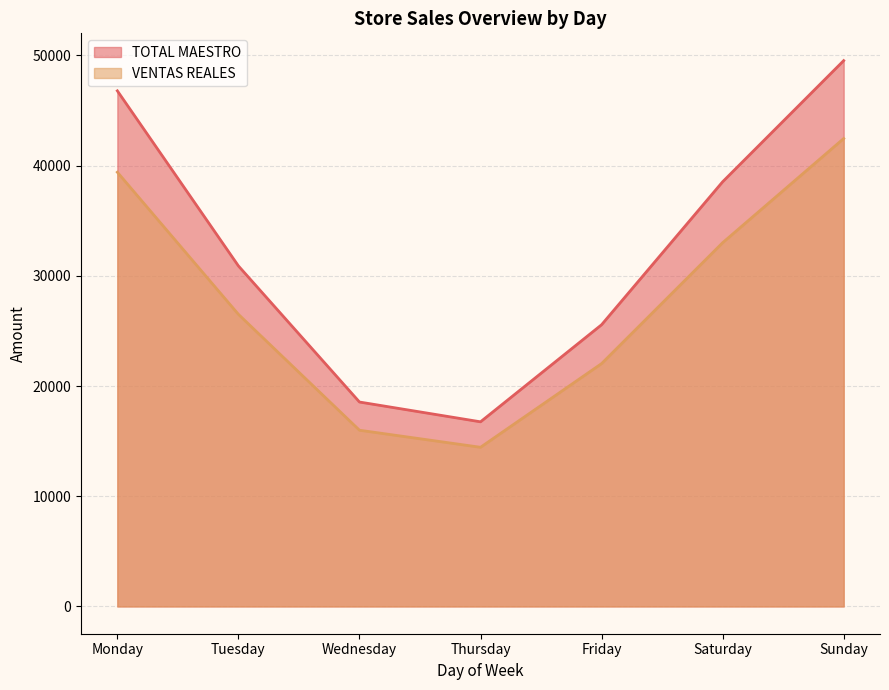

What is the smallest value displayed?

14440.4